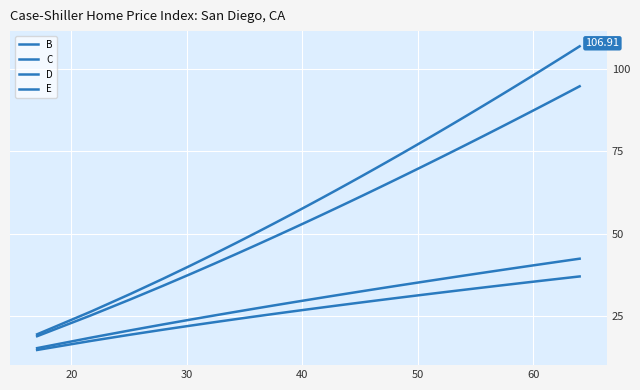

Rank the series by their maximum value, from lowest to highest.

D, B, C, E